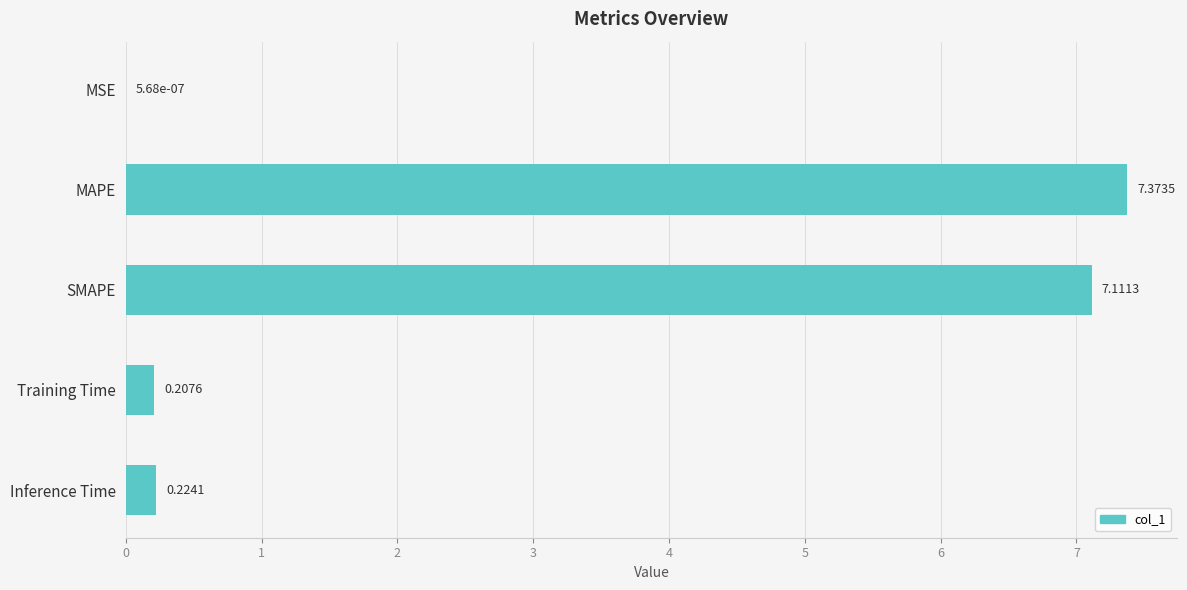

What is the sum of all values?

14.9